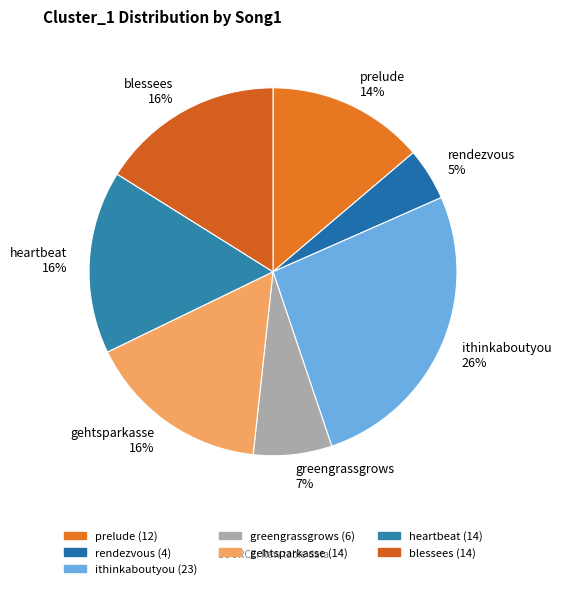

Is there a majority slice in this chart?

No